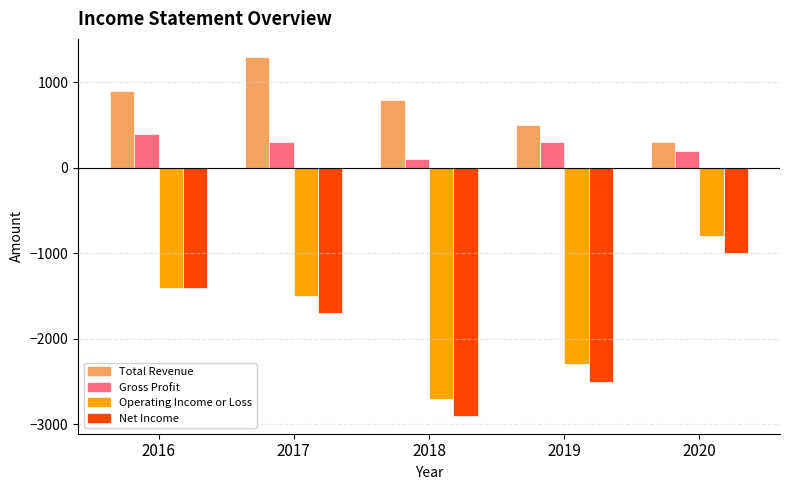

Rank the series by their maximum value, from highest to lowest.

Total Revenue, Gross Profit, Operating Income or Loss, Net Income